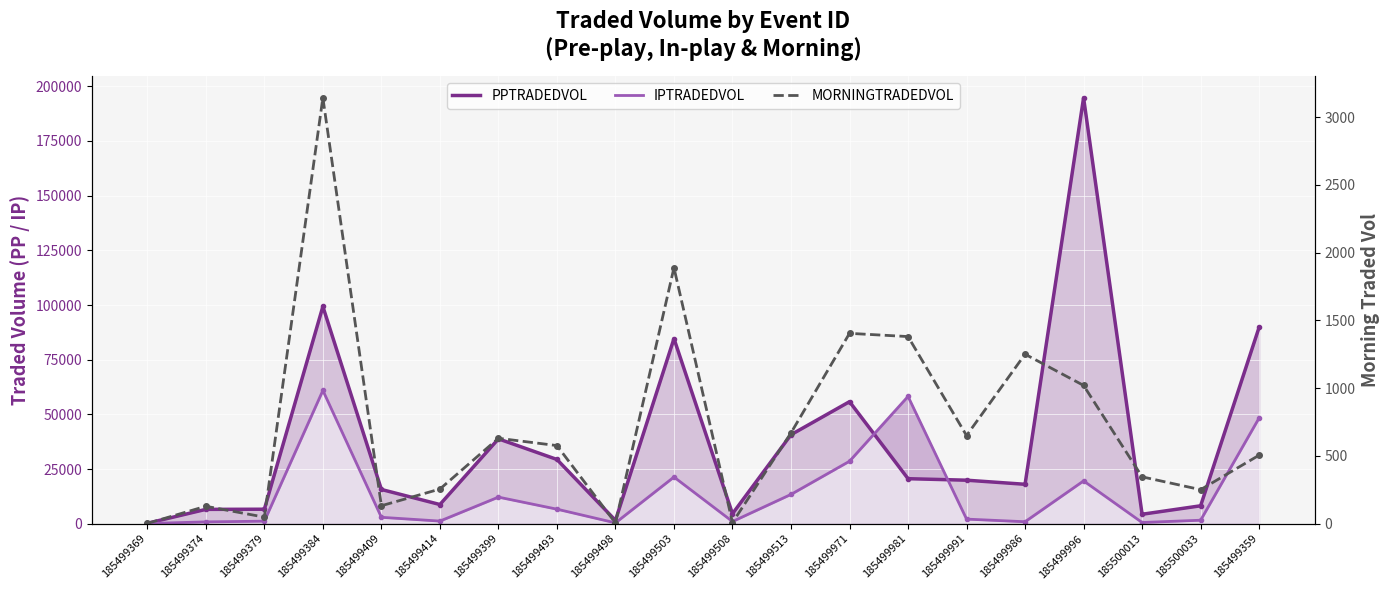

Is it true that IPTRADEDVOL equals 1308.2 at 185499986?

False